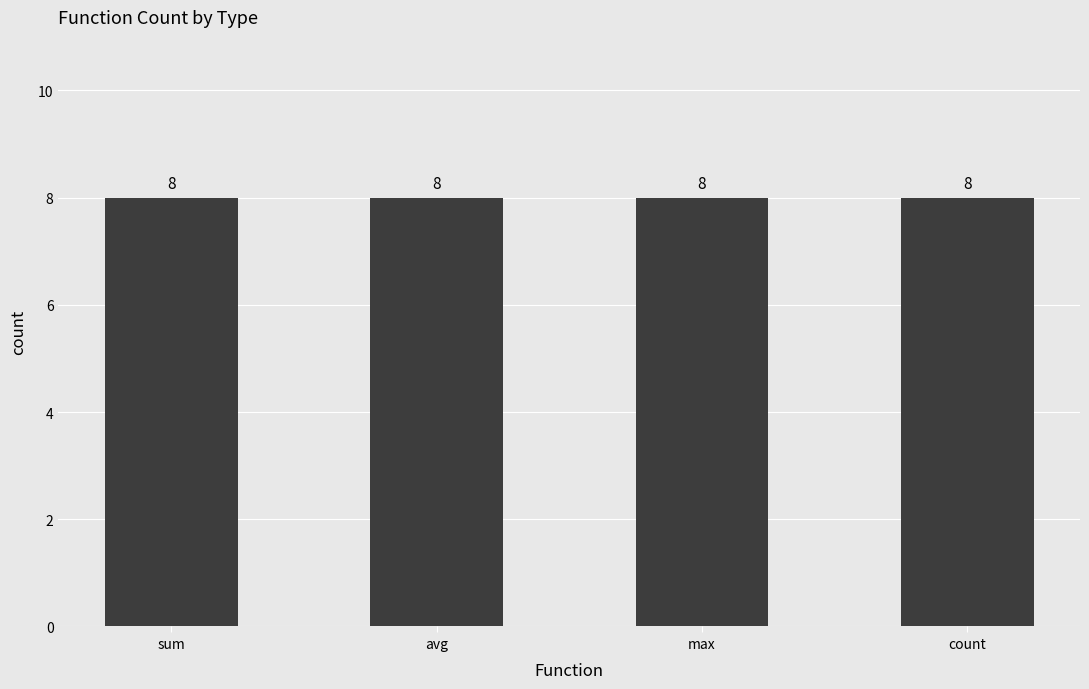

Which label corresponds to the smallest value in the chart?

max